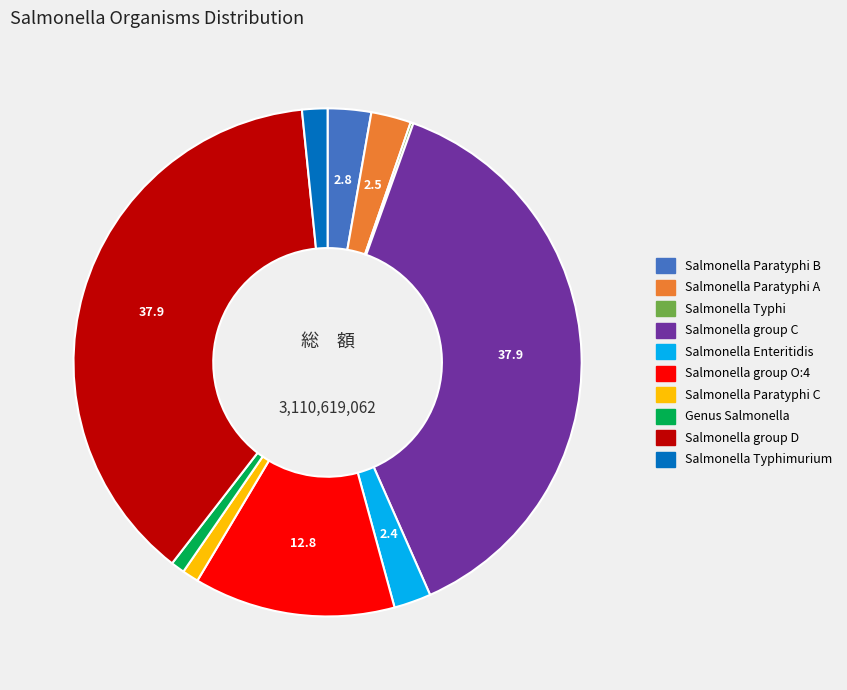

Does any single category account for the majority?

No